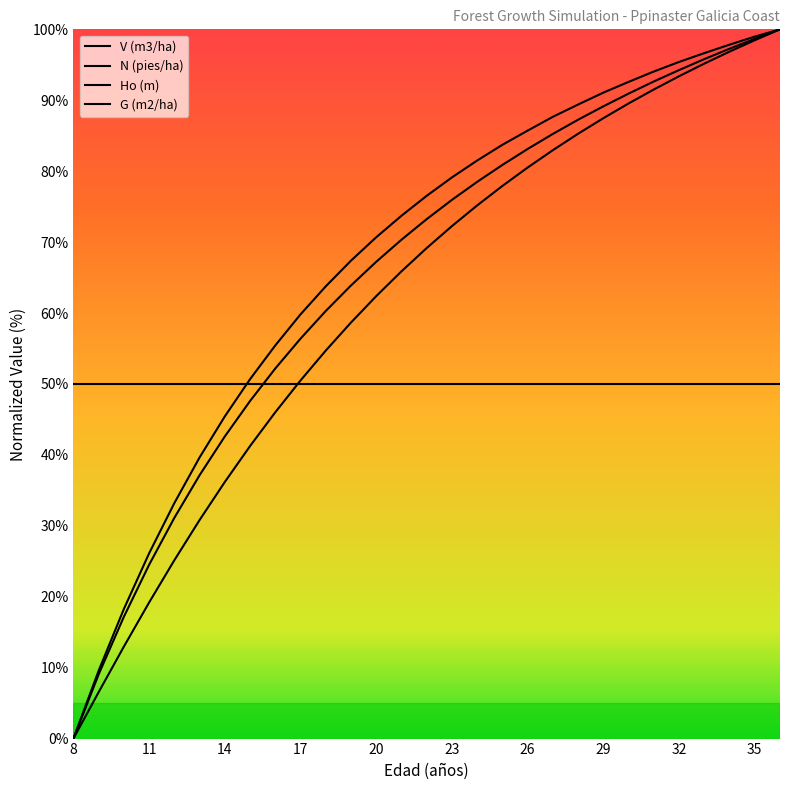

What is the average value of the V (m3/ha) series?

62.3